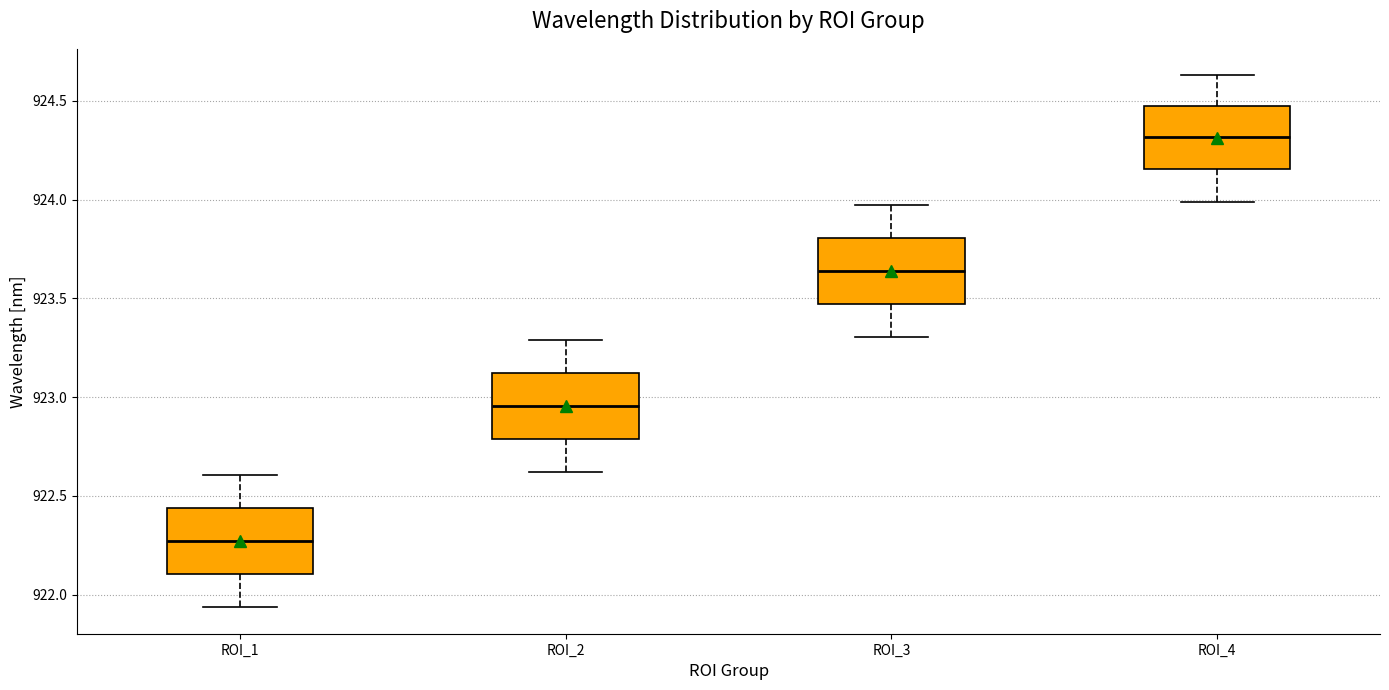

Where is the lower edge of the box for ROI_4 on the y-axis? The values are not printed on the chart, so give them approximately, as read against the axis.

924.15